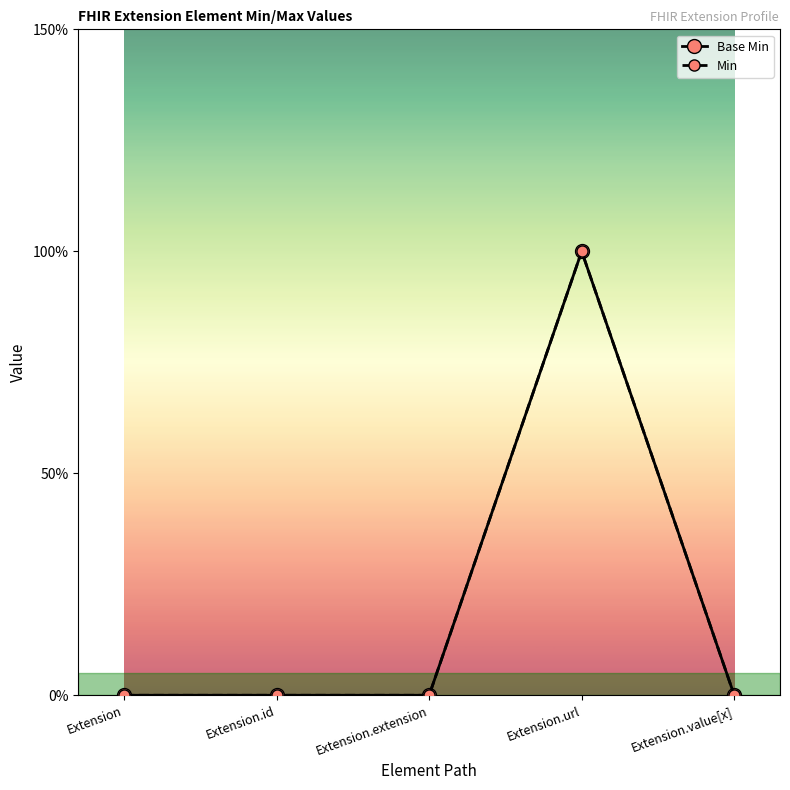

What are all the series names shown in the legend?

Base Min, Min